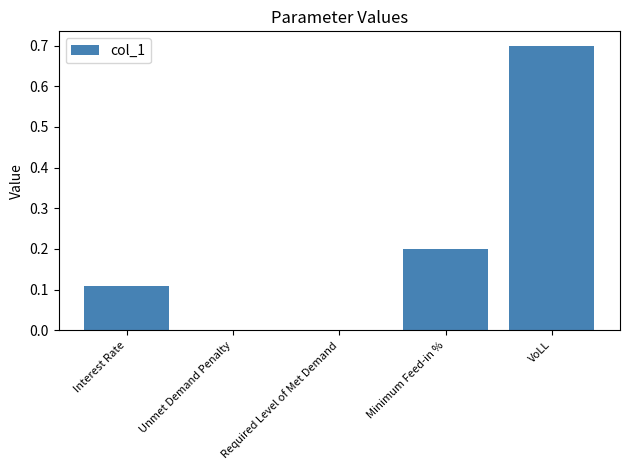

What is the sum of all values?

1.0